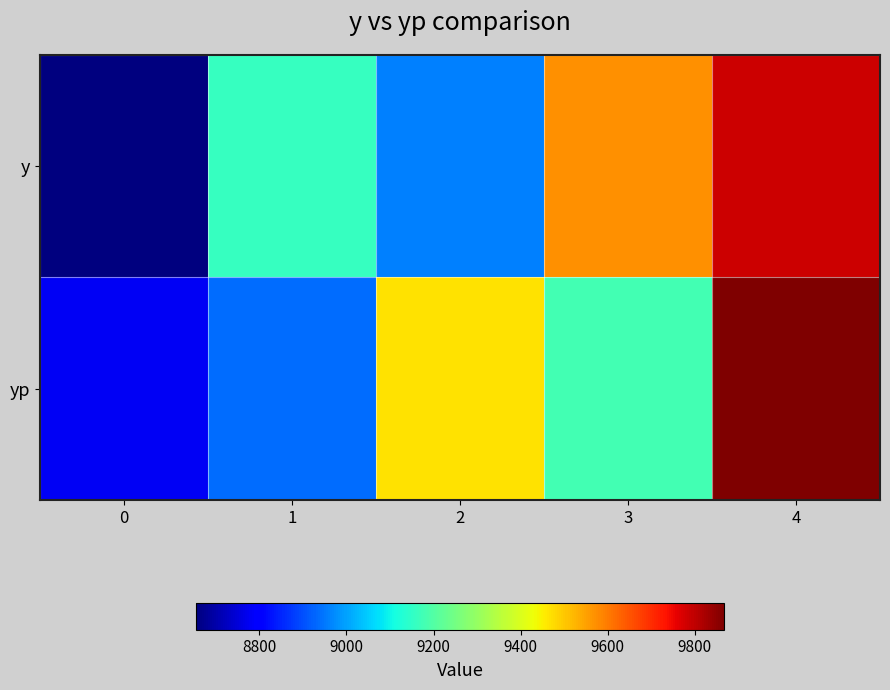

What is the total value across all series at 2?

18426.5